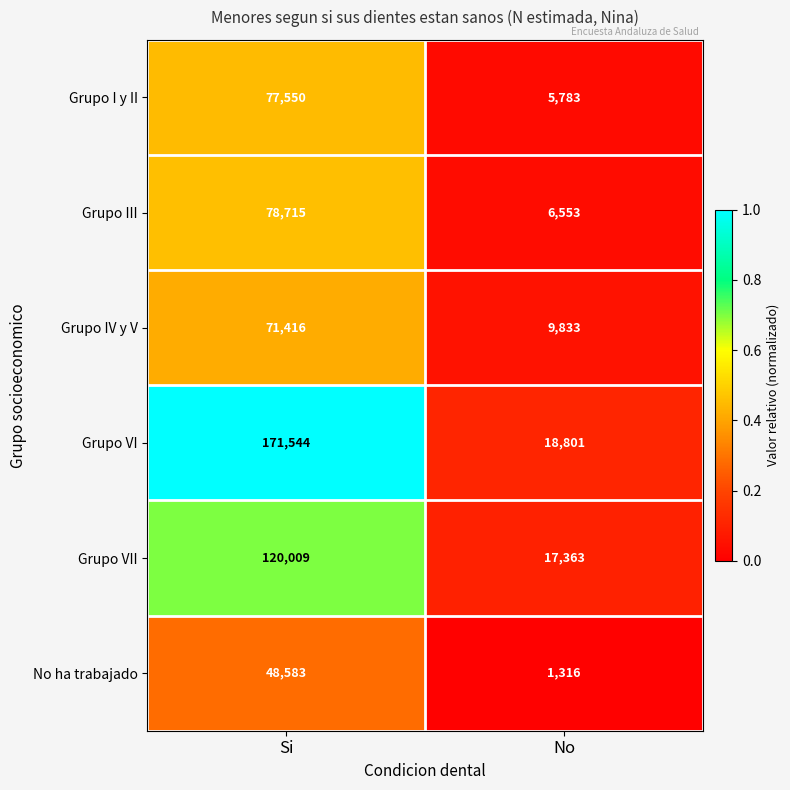

What is the greatest value displayed?

171544